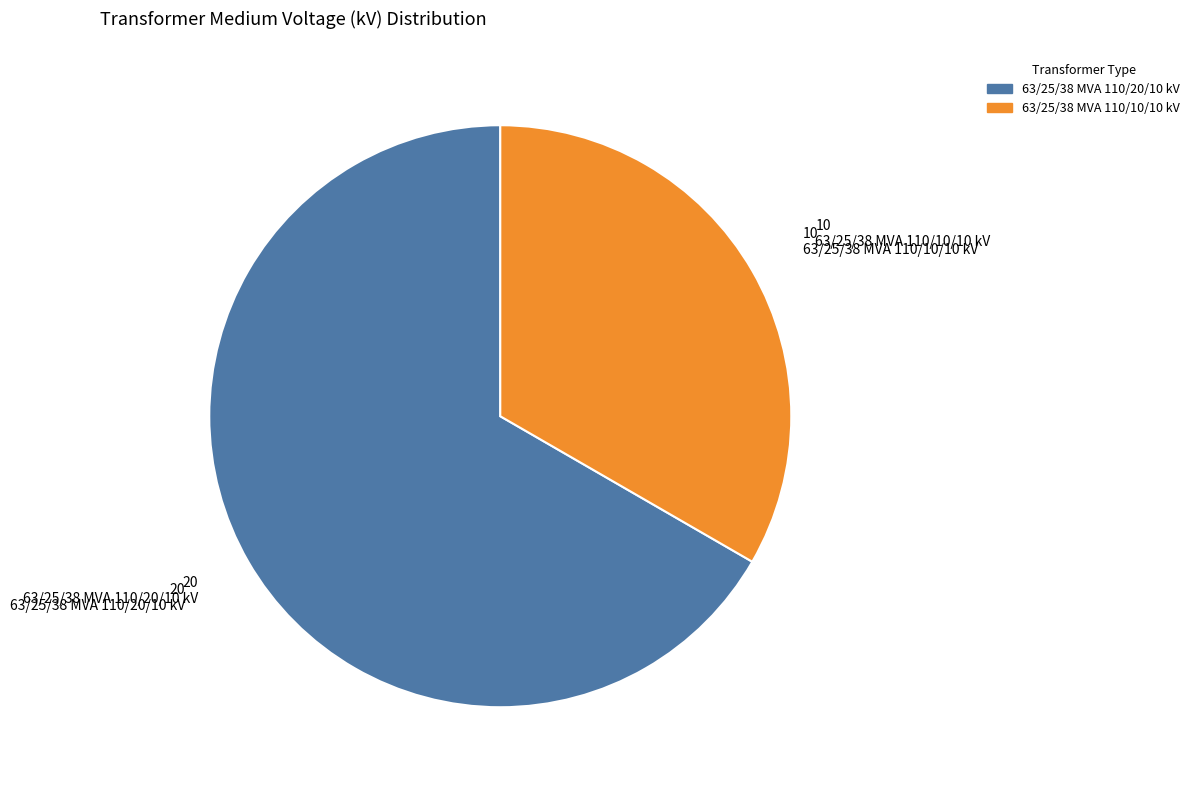

Is the sum of 63/25/38 MVA 110/10/10 kV and 63/25/38 MVA 110/20/10 kV greater than half?

Yes